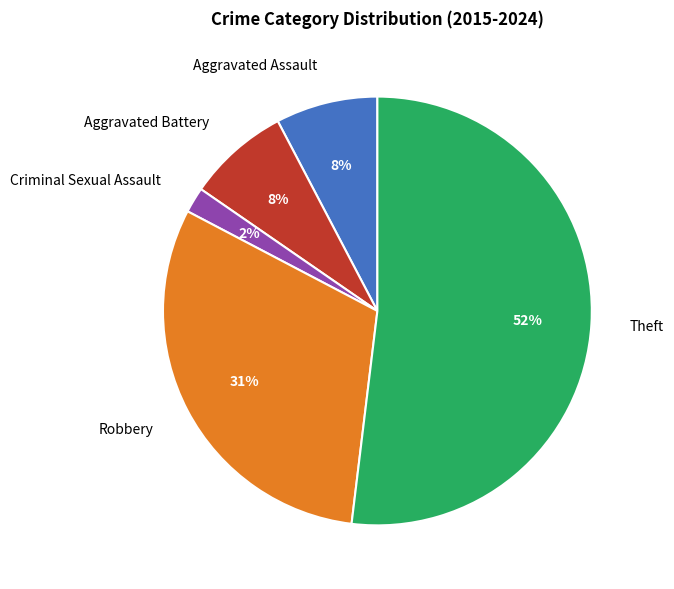

Is there any slice that represents more than half of the pie?

Yes